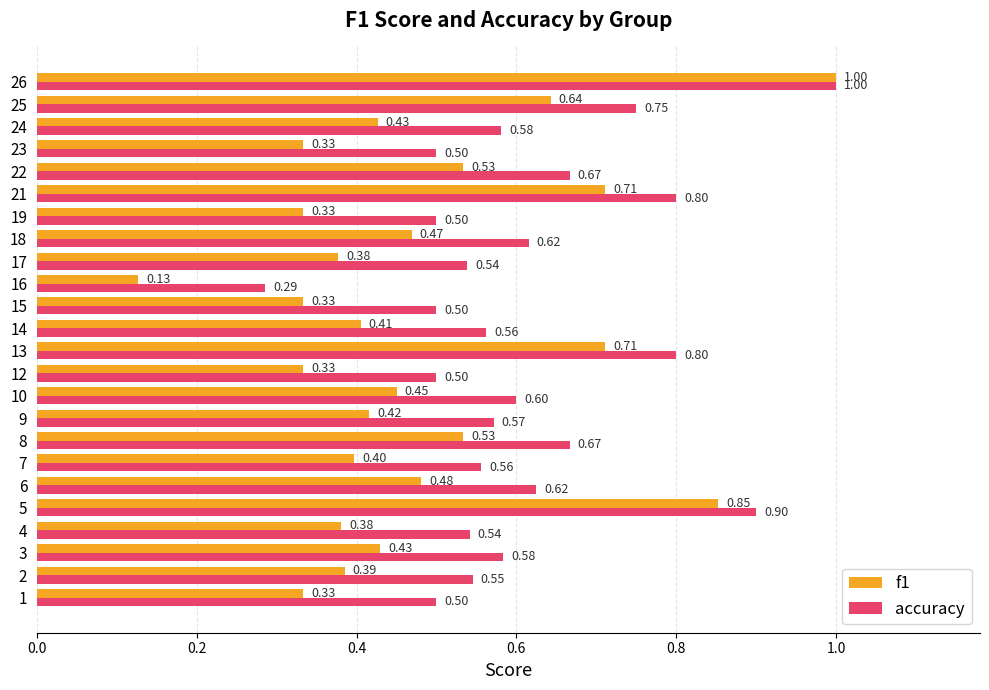

Which series changed the most between 1 and 26?

f1